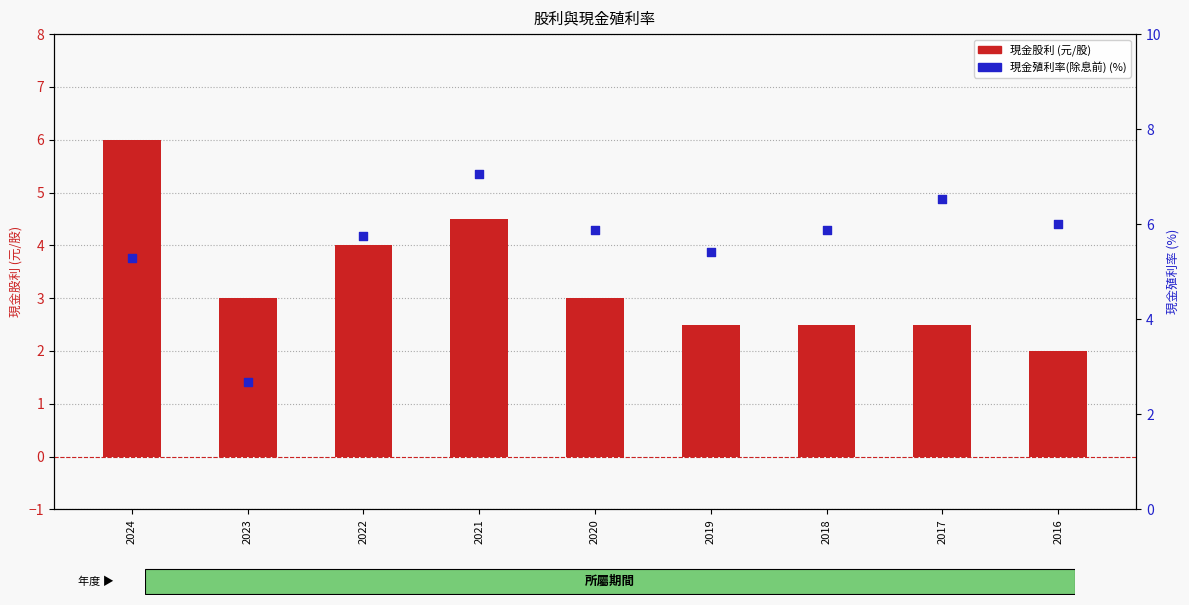

At how many categories does at least one series exceed 2?

9